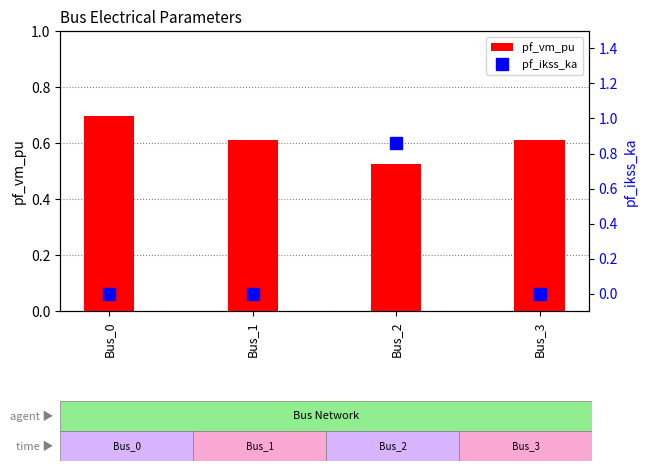

Count the pf_ikss_ka values in the range 0 to 1.

4